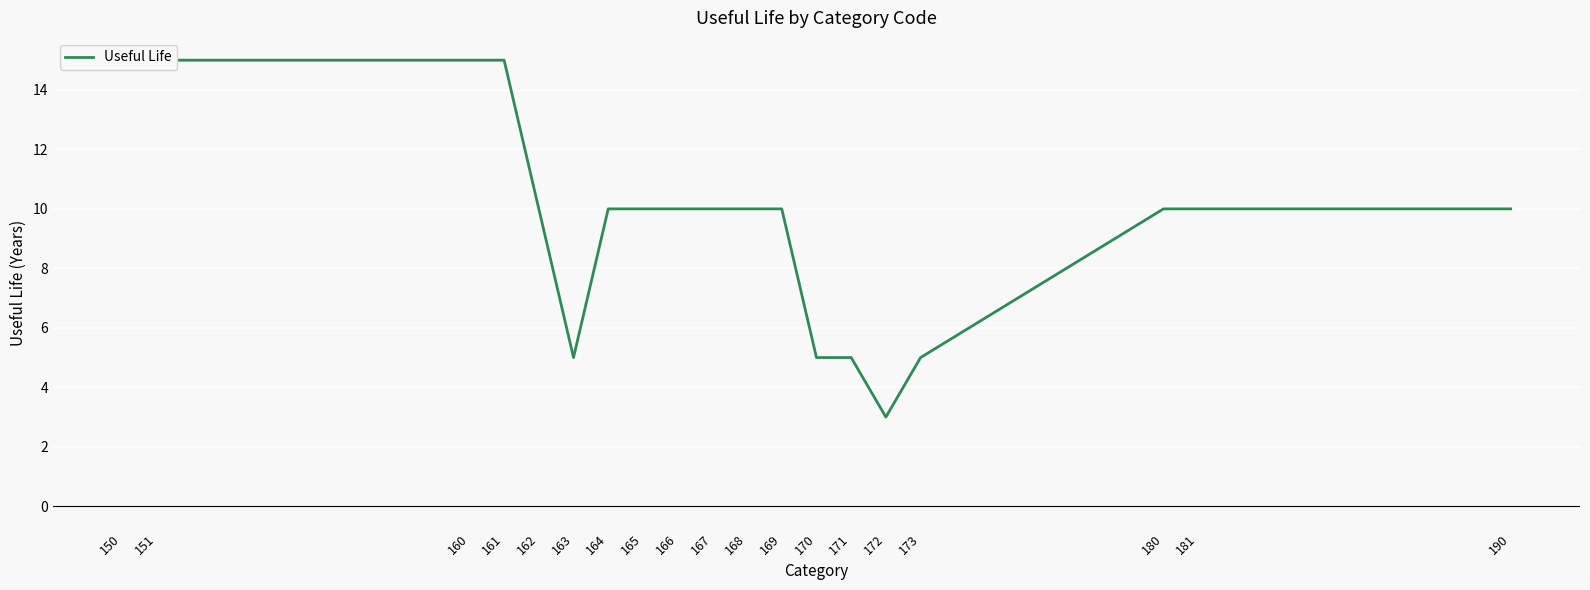

What is the maximum value shown in the chart?

15